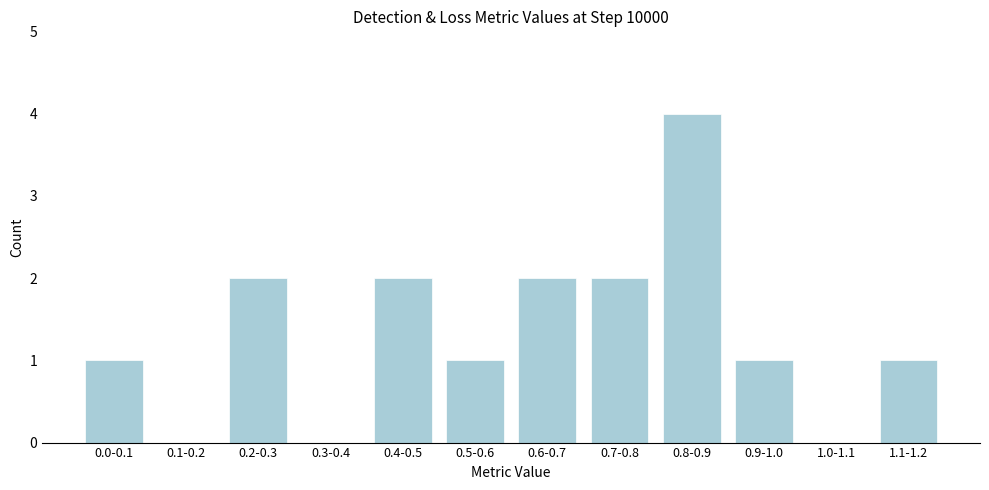

Reading right to left, extract all data points from this chart.

1.1-1.2=1	1.0-1.1=0	0.9-1.0=1	0.8-0.9=4	0.7-0.8=2	0.6-0.7=2	0.5-0.6=1	0.4-0.5=2	0.3-0.4=0	0.2-0.3=2	0.1-0.2=0	0.0-0.1=1